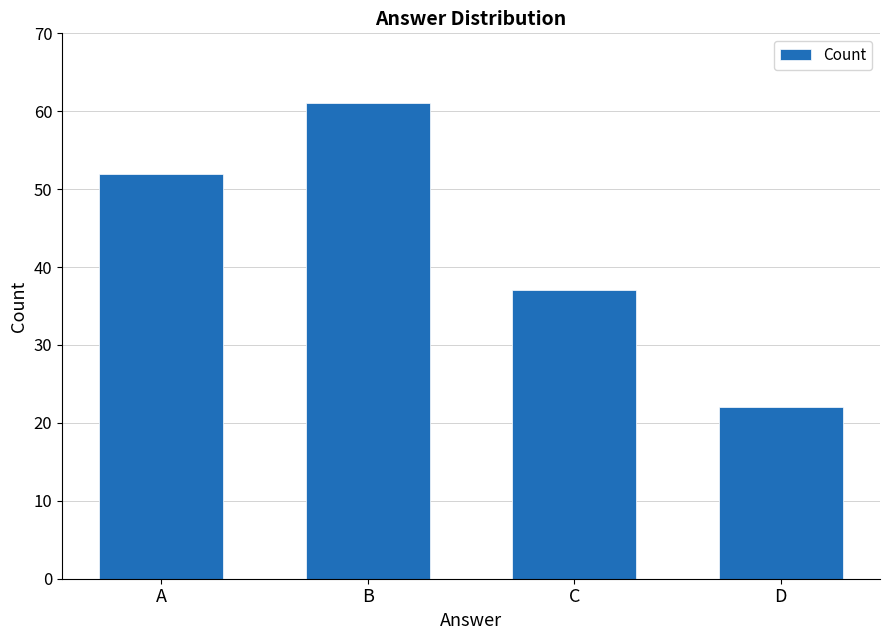

Count the values in the range 37 to 61.

3